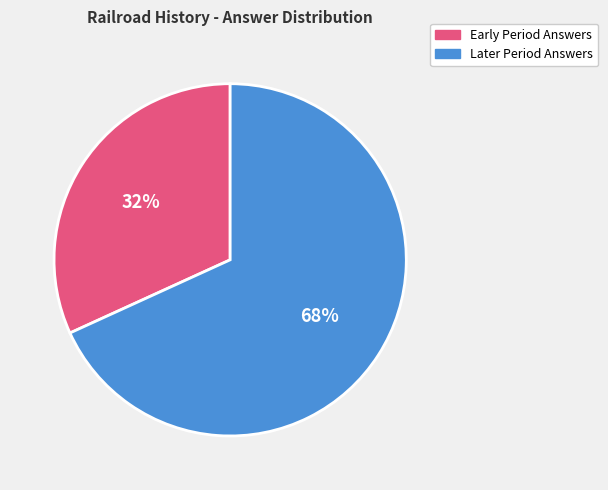

To the nearest percent, what is the average slice percentage?

50%